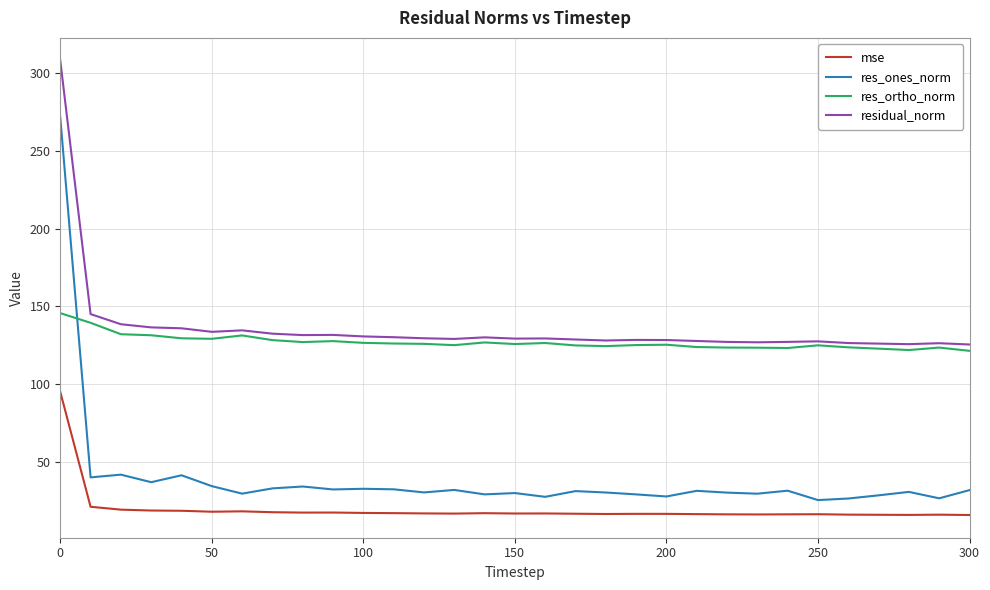

True or false: mse and residual_norm cross at least once.

False